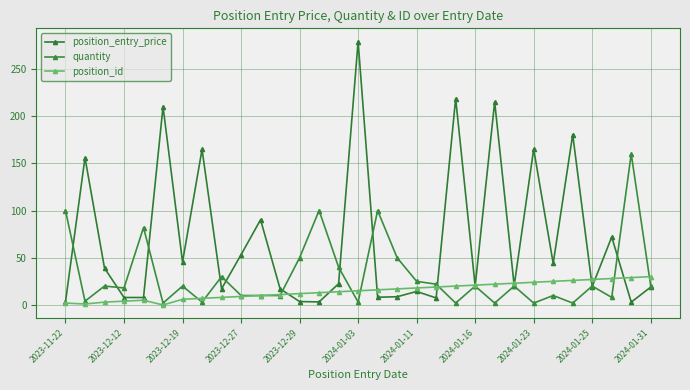

How many data points in position_id are less than 15?

15